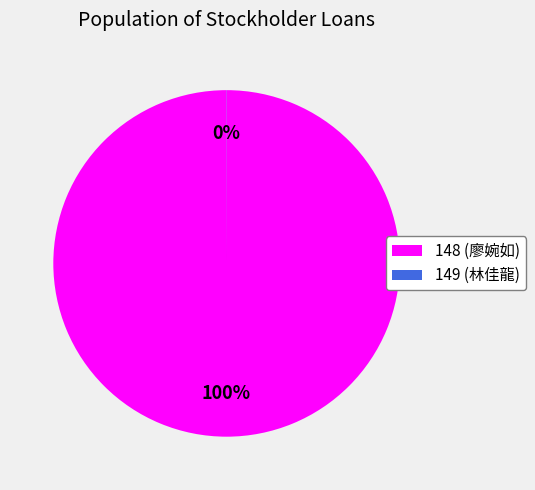

Is there a majority slice in this chart?

Yes